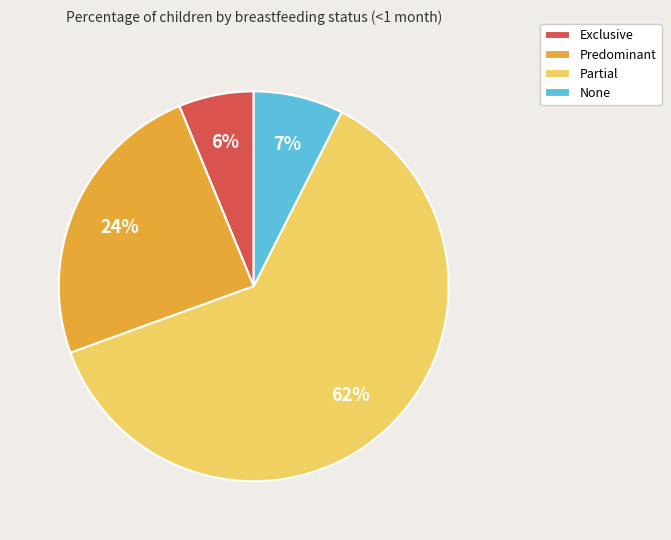

To the nearest percent, what percentage of the pie is None?

7%